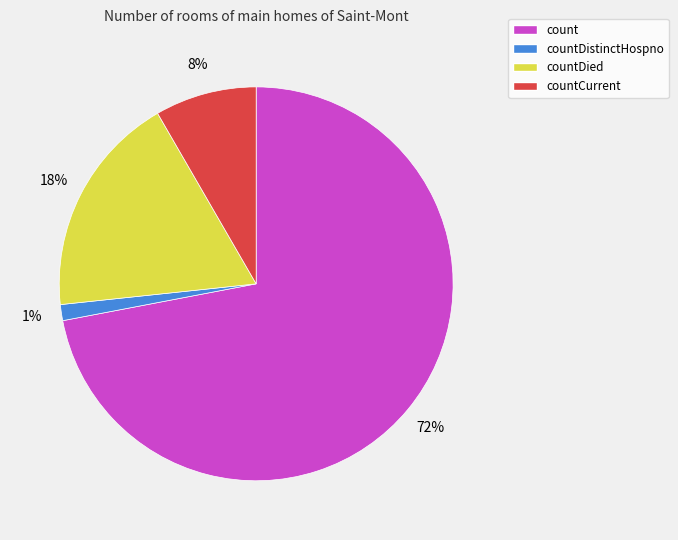

To the nearest percent, what is the average slice percentage?

25%